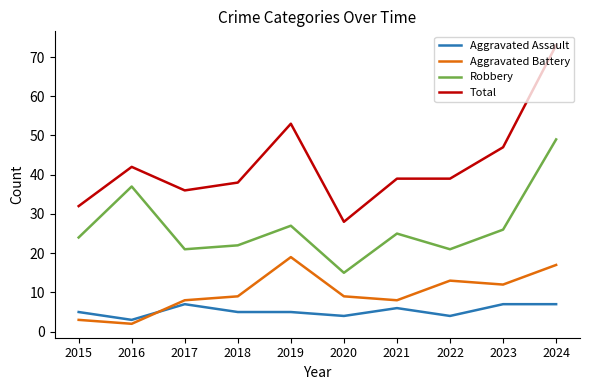

The value of Robbery at 2019 is 27. True or false?

True